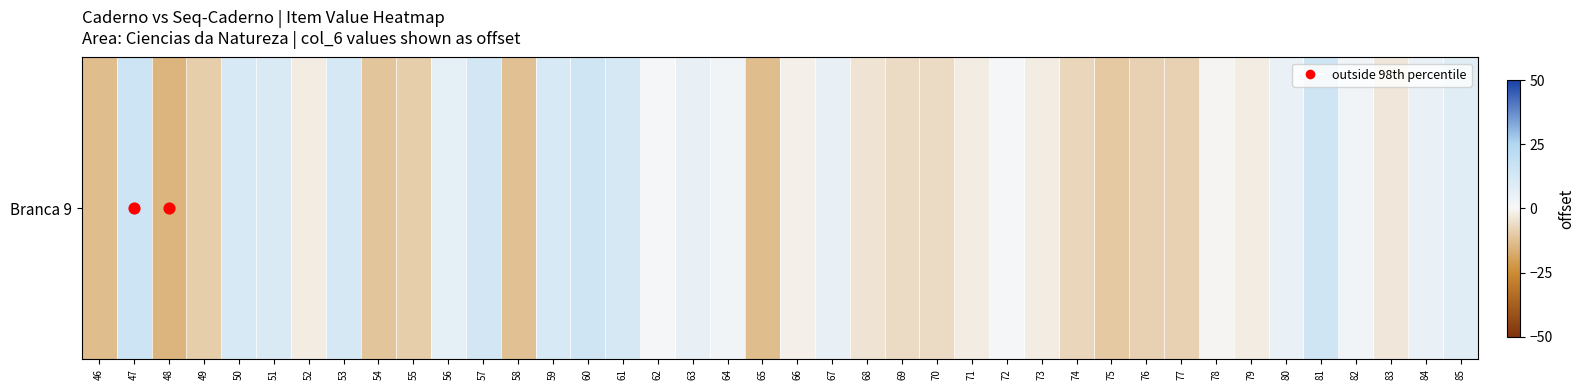

List the labels in order of value, largest first.

47, 60, 81, 57, 53, 61, 50, 59, 51, 85, 56, 63, 67, 80, 84, 64, 82, 62, 72, 78, 66, 52, 71, 73, 79, 83, 68, 69, 70, 74, 76, 77, 49, 55, 75, 54, 58, 46, 65, 48